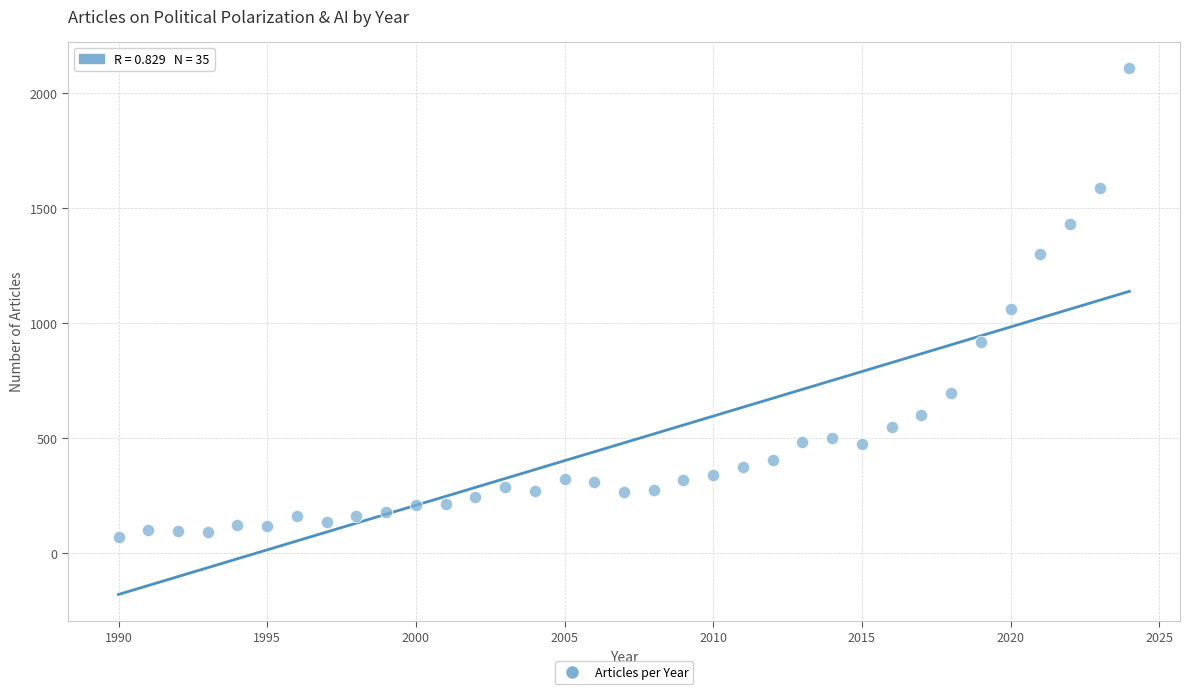

What is the range of X values (max minus min)?

34